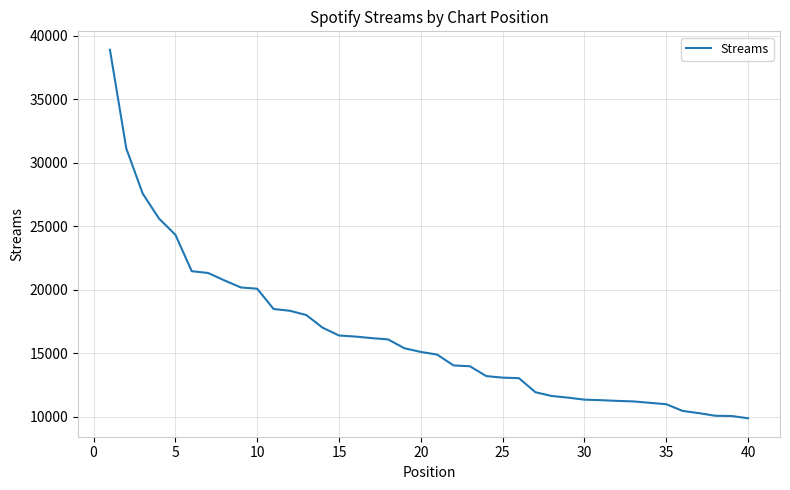

What is the difference between the maximum and minimum values?

28999